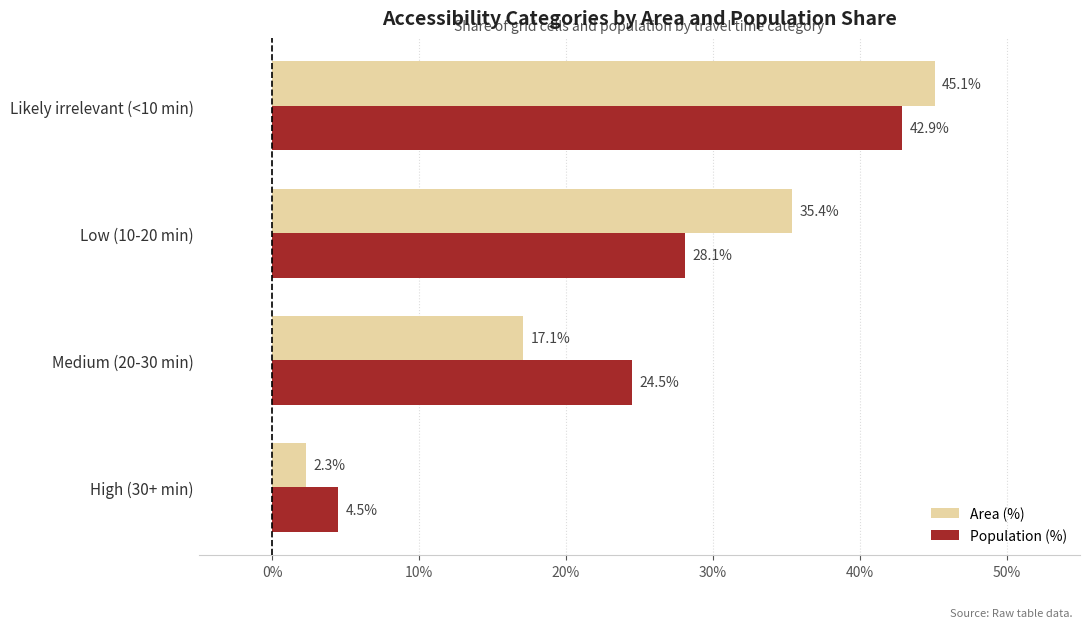

List the labels in order of Population (%) value, smallest first.

High (30+ min), Medium (20-30 min), Low (10-20 min), Likely irrelevant (<10 min)